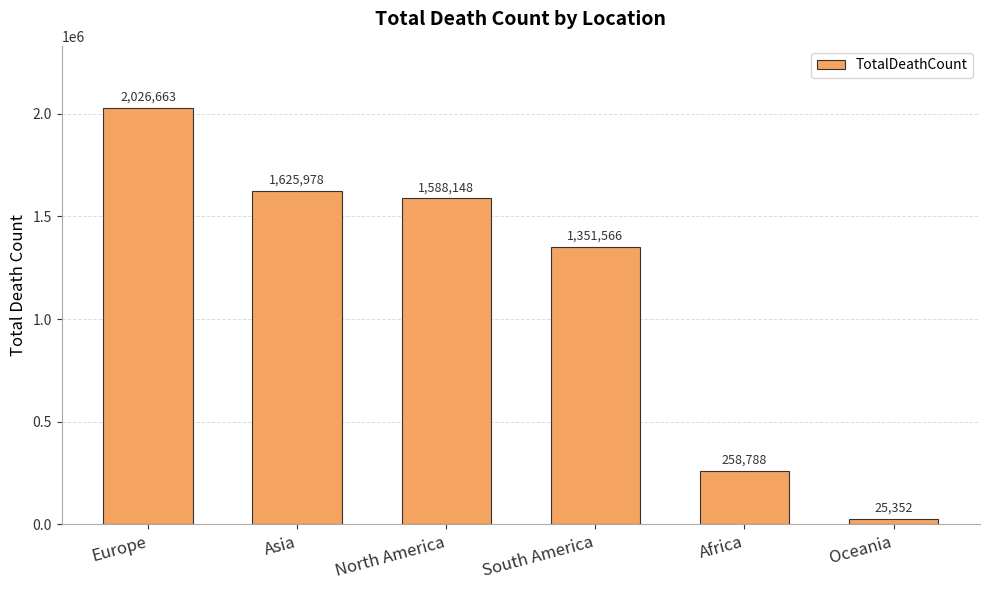

How many data points are less than 1588148?

3